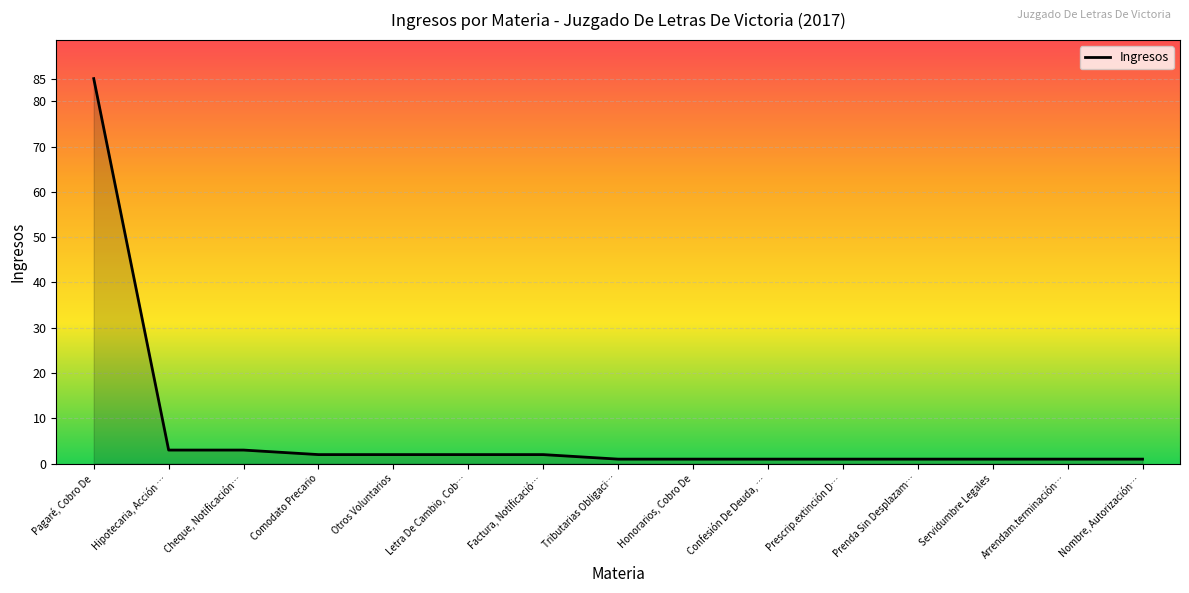

At which category does the chart reach its peak across all series?

Pagaré, Cobro De